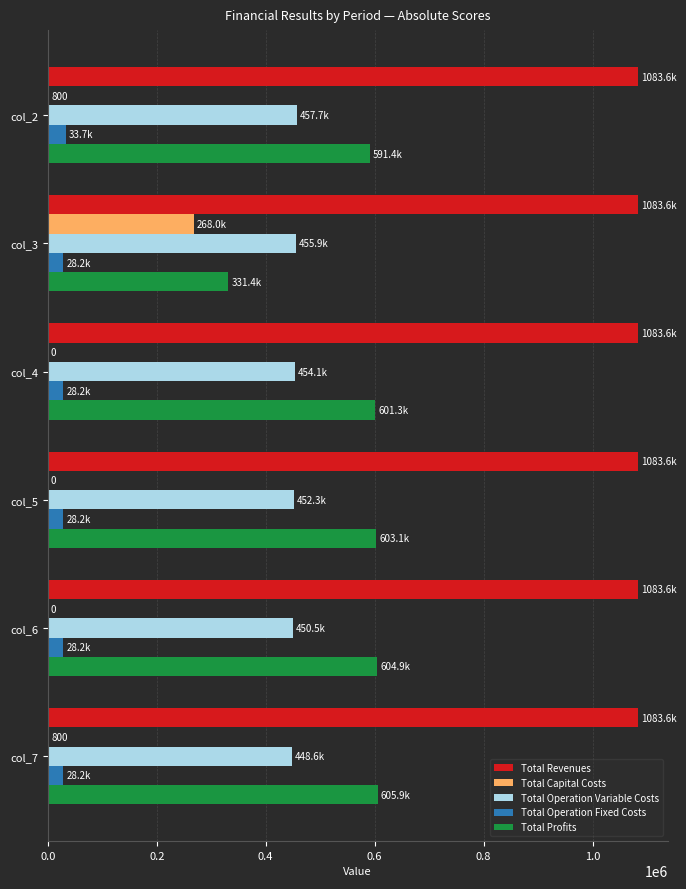

What is the maximum value shown in the chart?

1083619.3